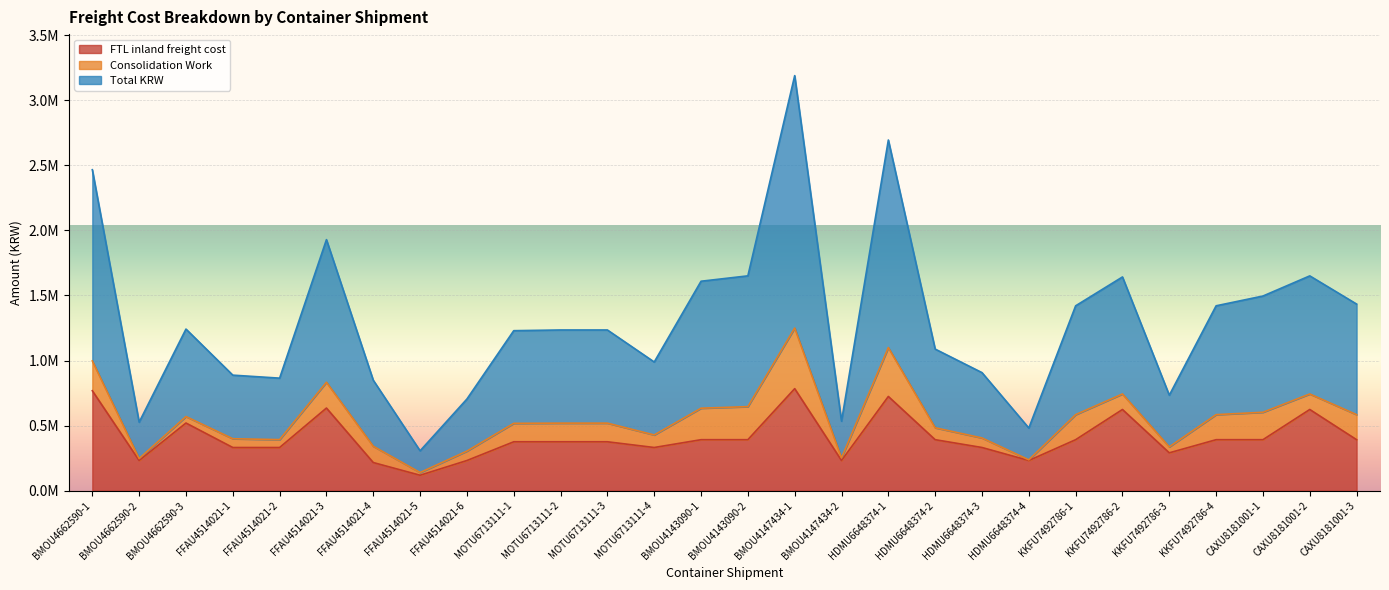

What is the label of the 26th point from the left?

CAXU8181001-1